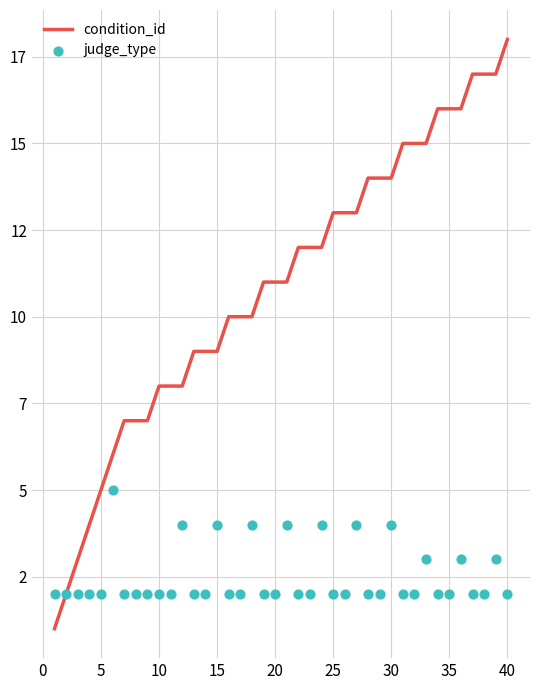

At how many categories does at least one series exceed 5?

35